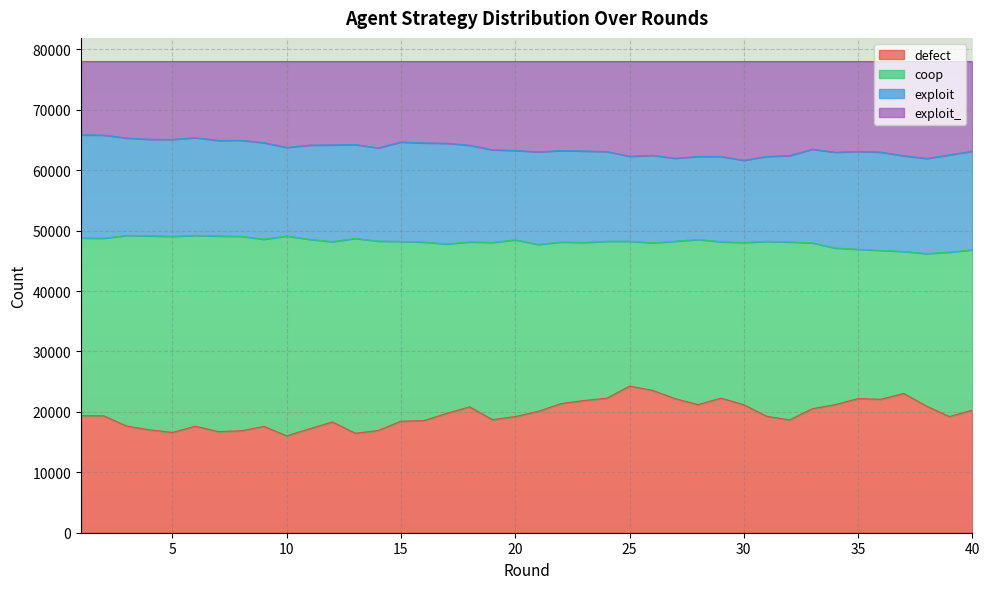

What are all the series names shown in the legend?

defect, coop, exploit, exploit_